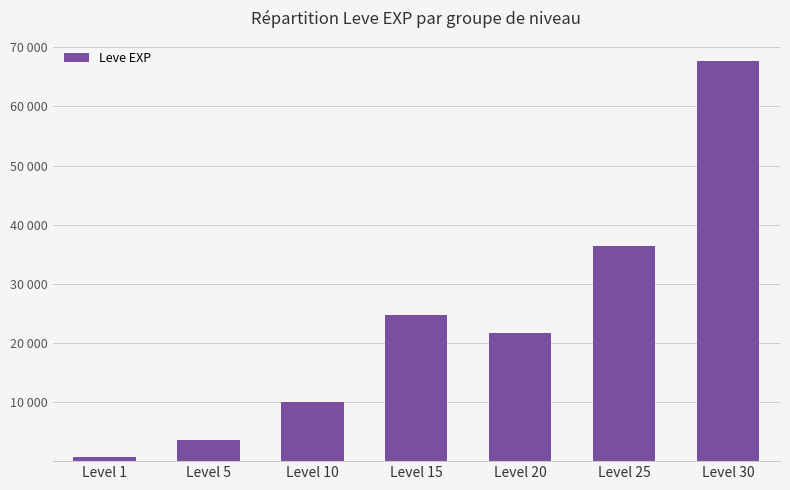

Reading left to right, what are all the values shown in this chart?

Level 1=630	Level 5=3600	Level 10=9990	Level 15=24790	Level 20=21600	Level 25=36390	Level 30=67730